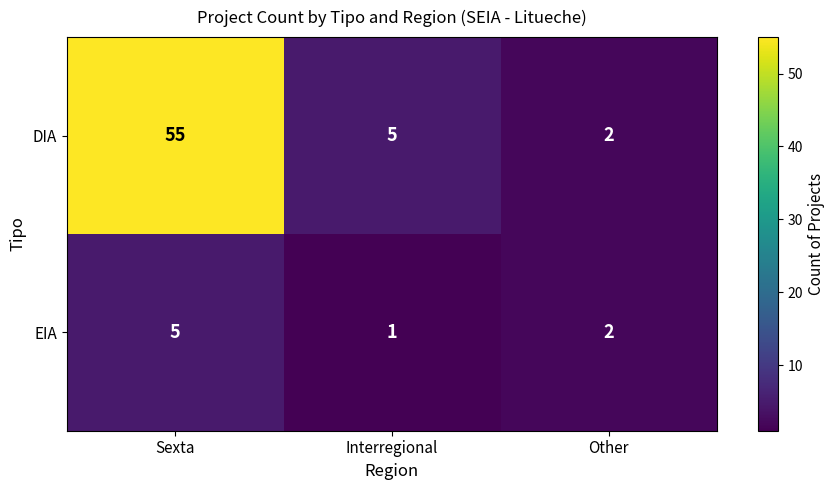

How many EIA values are between 1 and 5?

3